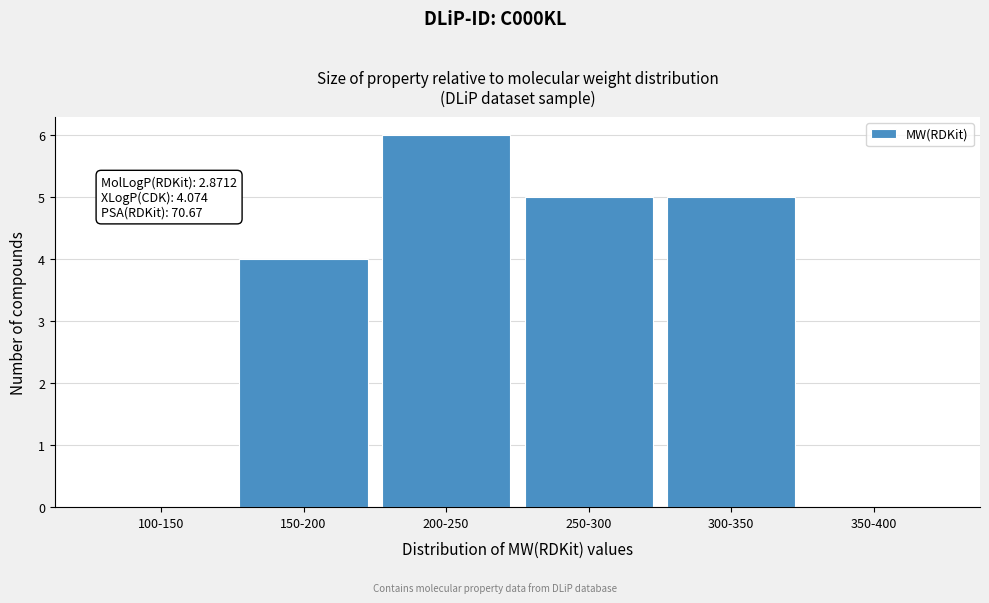

Approximately how many times larger is the value at 150-200 compared to 300-350?

0.8